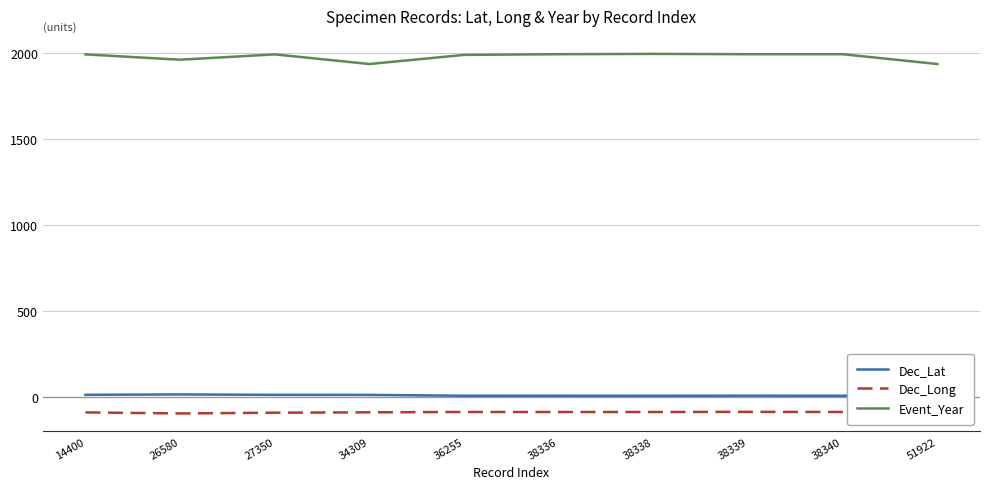

True or false: Dec_Lat has a value of 15.4 at 14400.

True